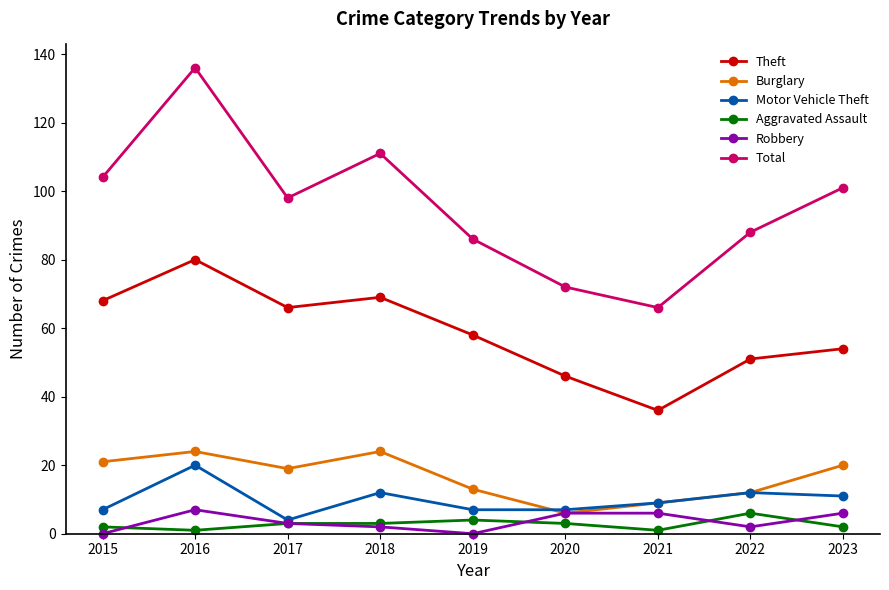

At which label is Total closest to 101?

2023